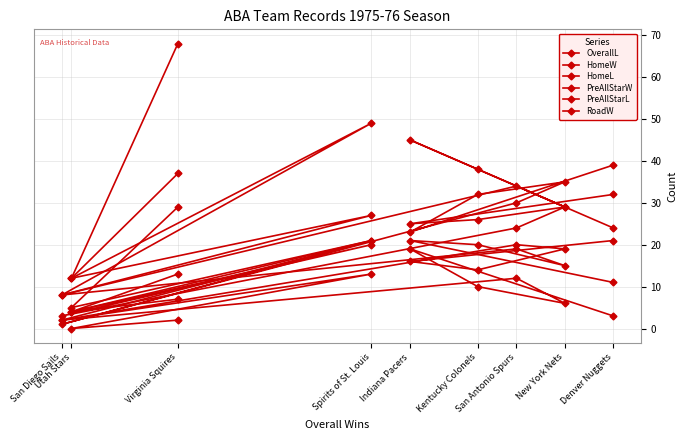

The value of PreAllStarL at Denver Nuggets is 11. True or false?

True